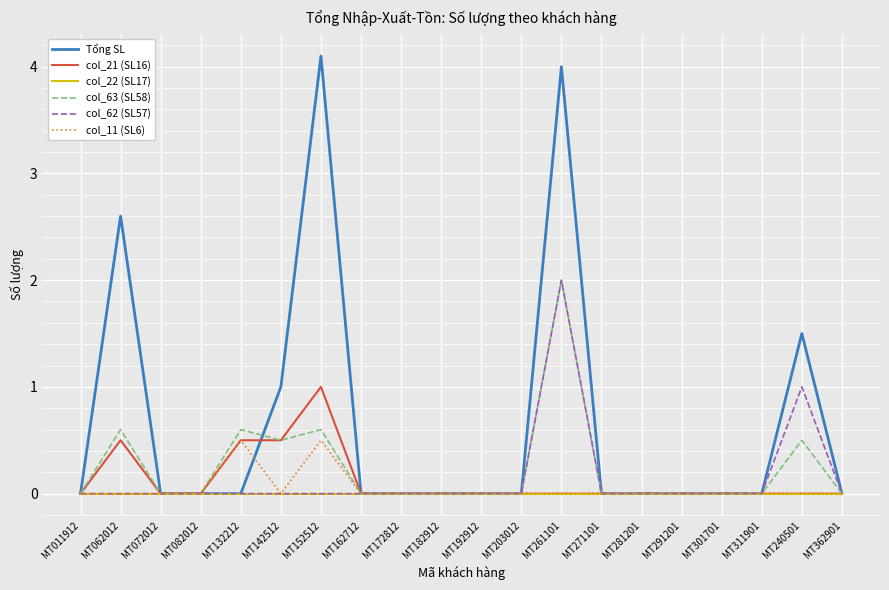

What is the average value of the Tổng SL series?

0.7